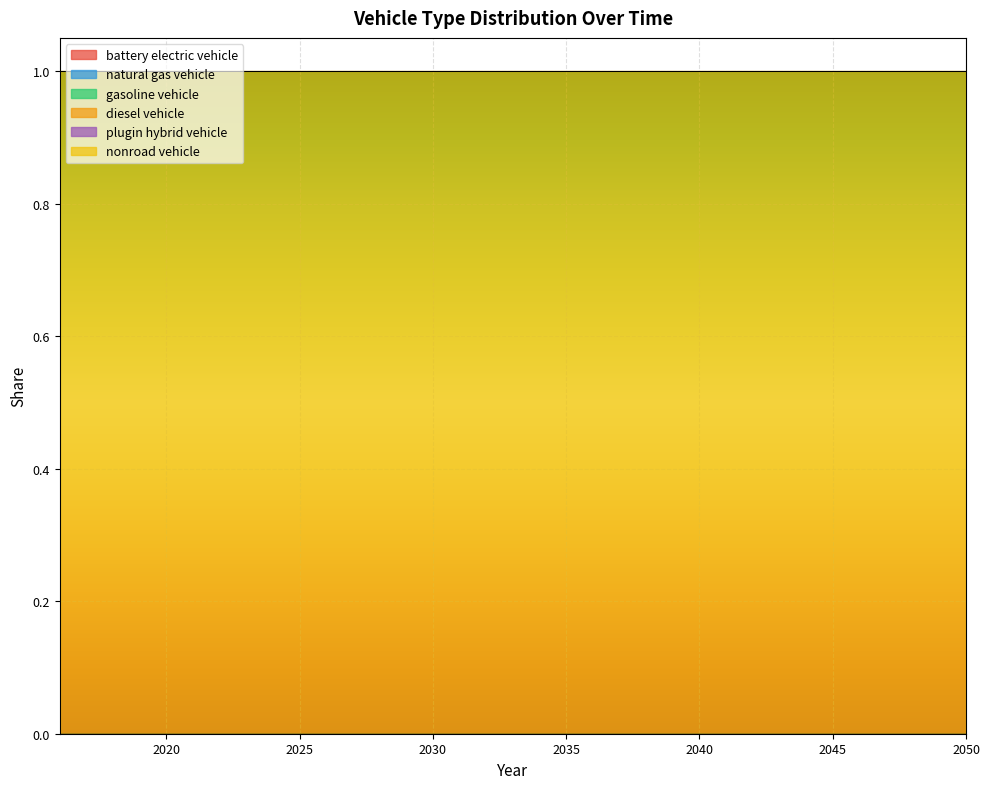

What is the spread (max minus min) of values at 2038?

1